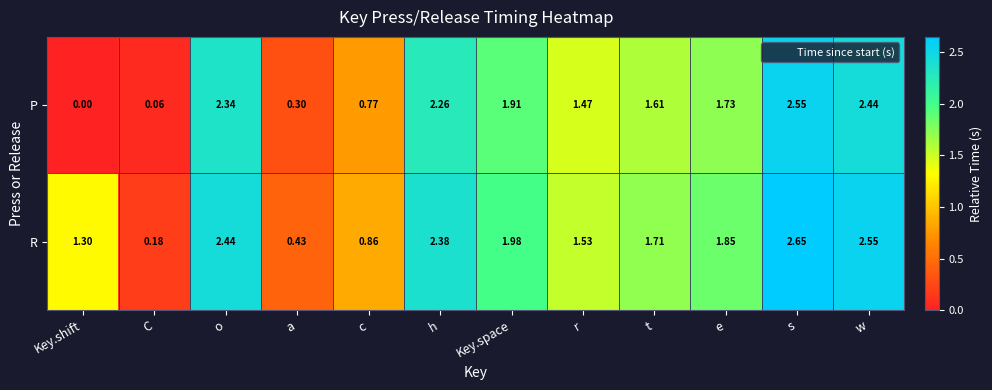

At which label is P closest to 1?

c